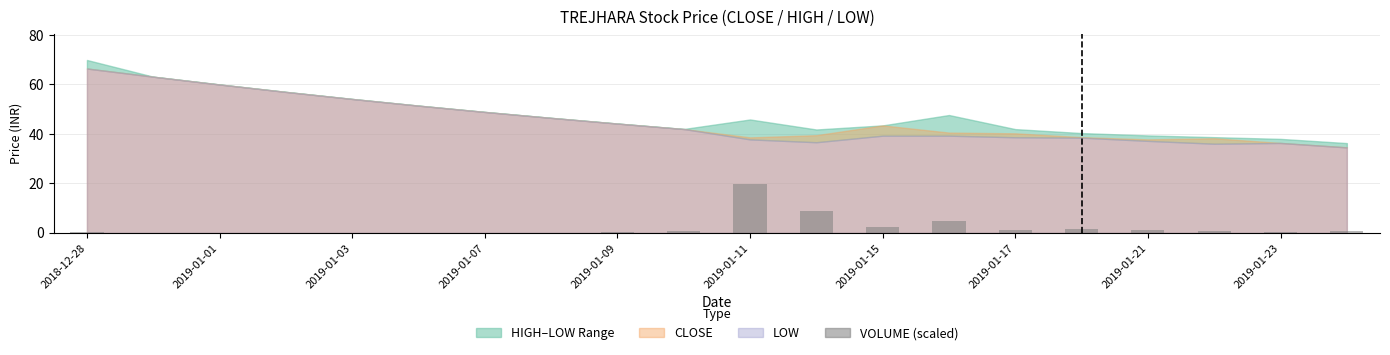

What is the maximum value shown in the chart?

19.9